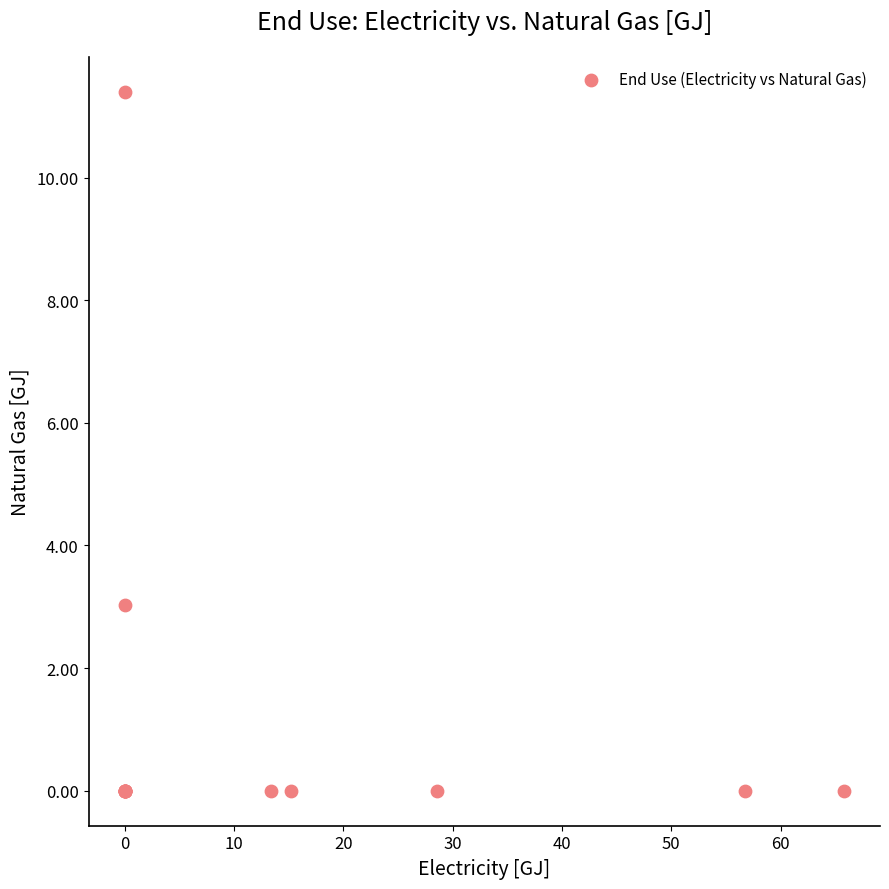

What Y value in the scatter plot is closest to 5?

3.0